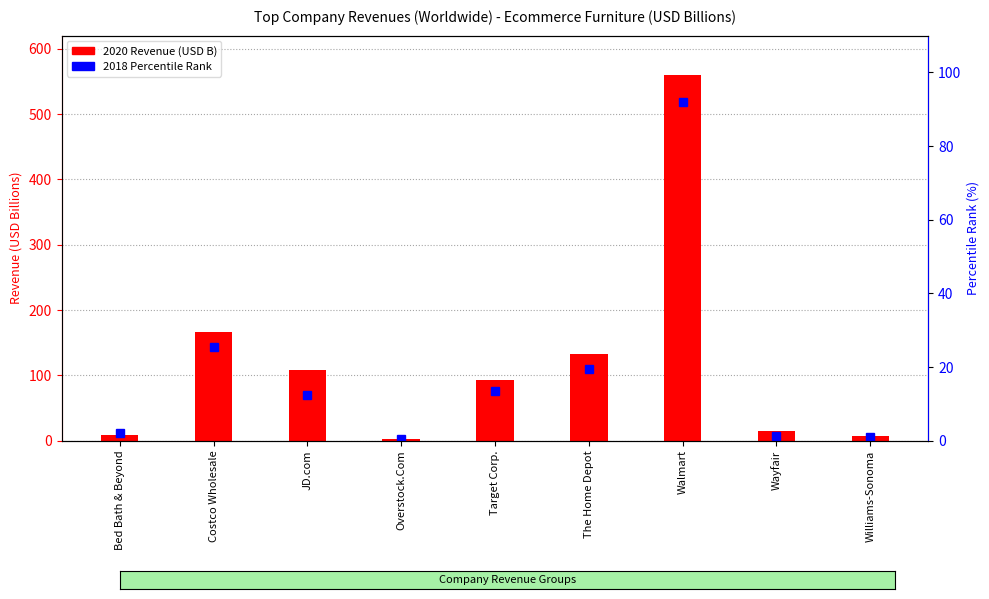

The value of 2018 Percentile Rank at Costco Wholesale is 6.7. True or false?

False